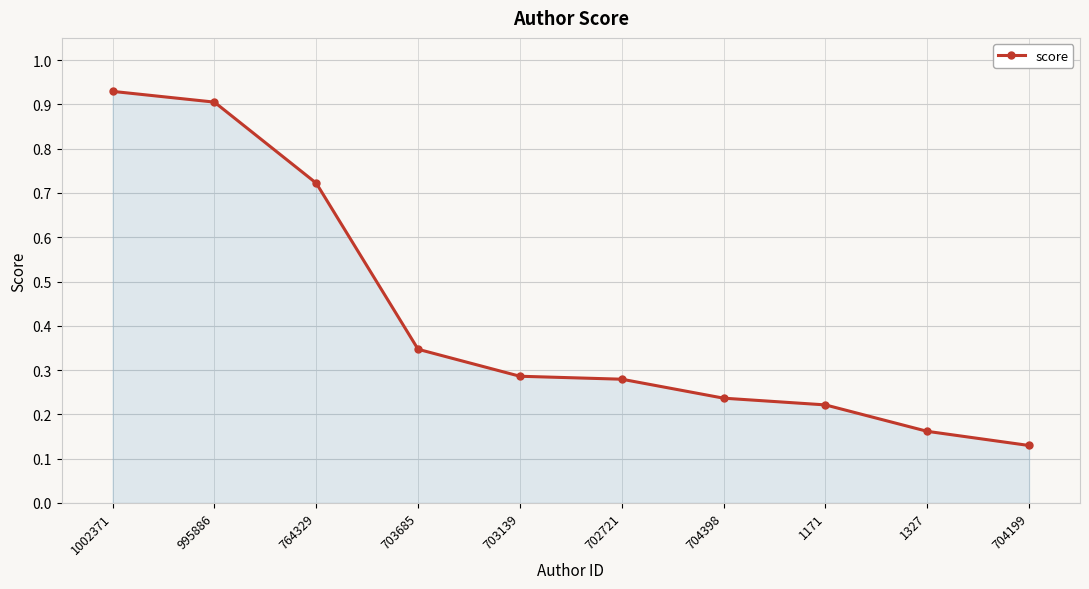

Does the chart have visible grid lines?

Yes